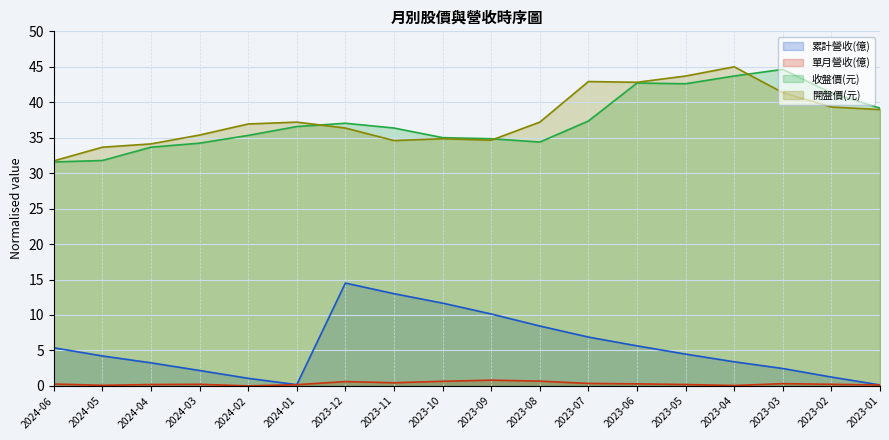

True or false: 單月營收(億) and 開盤價(元) intersect in this chart.

False